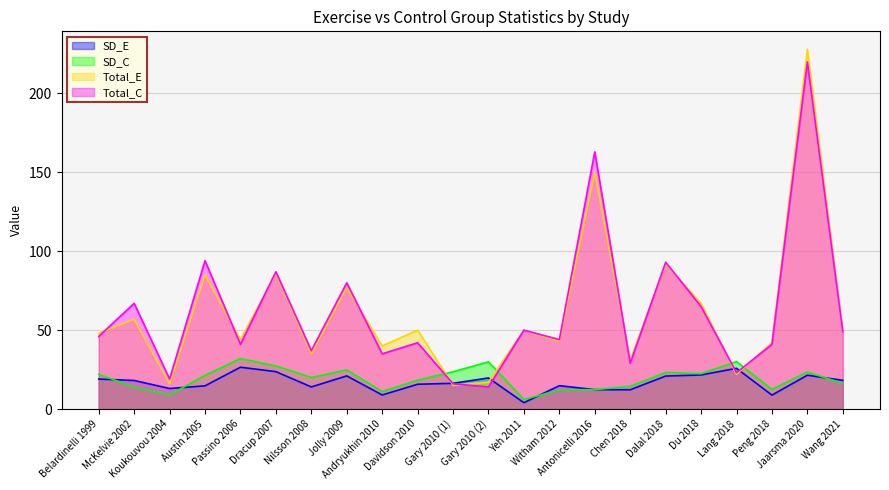

Which category has the lowest value in the SD_E series?

Yeh 2011